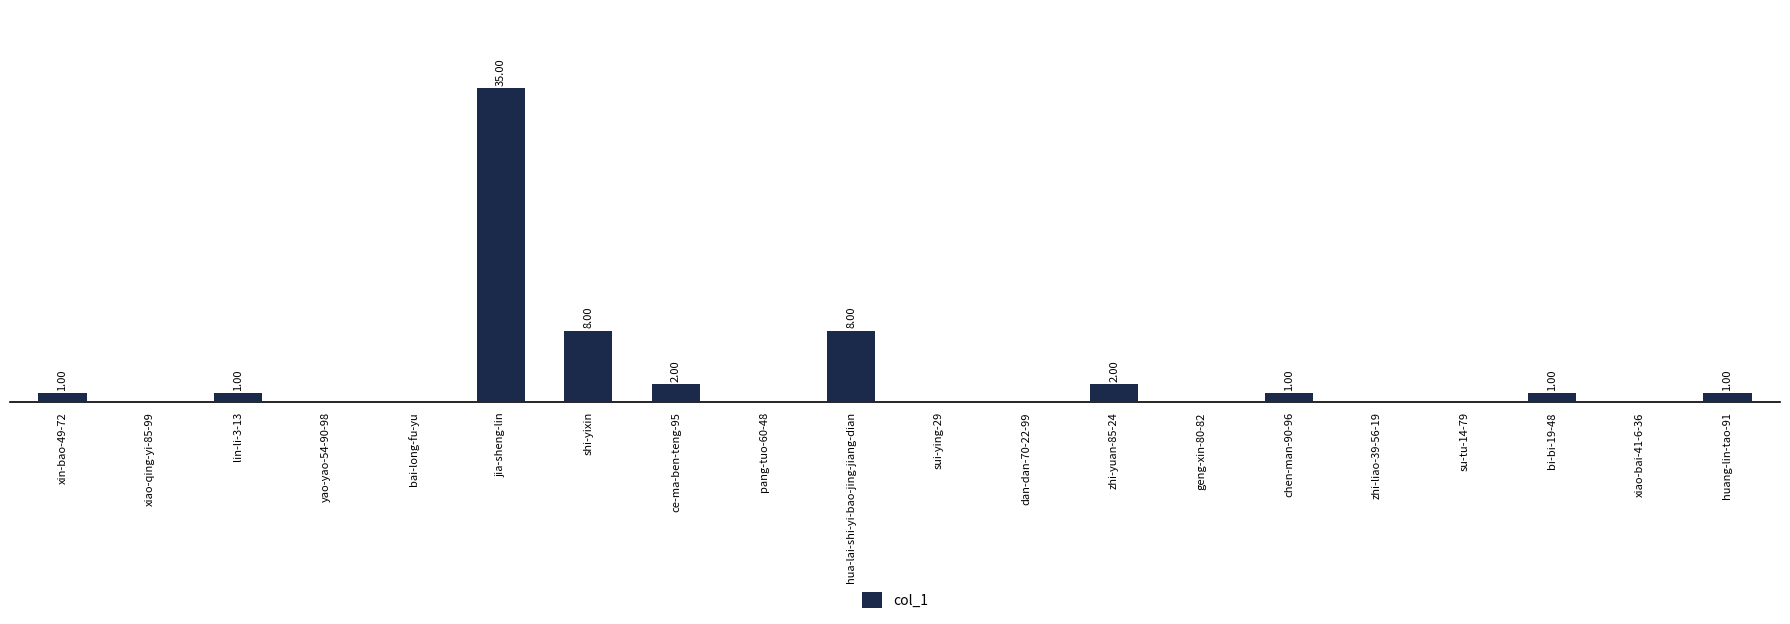

Are the bars grouped side by side (vs. stacked)?

No